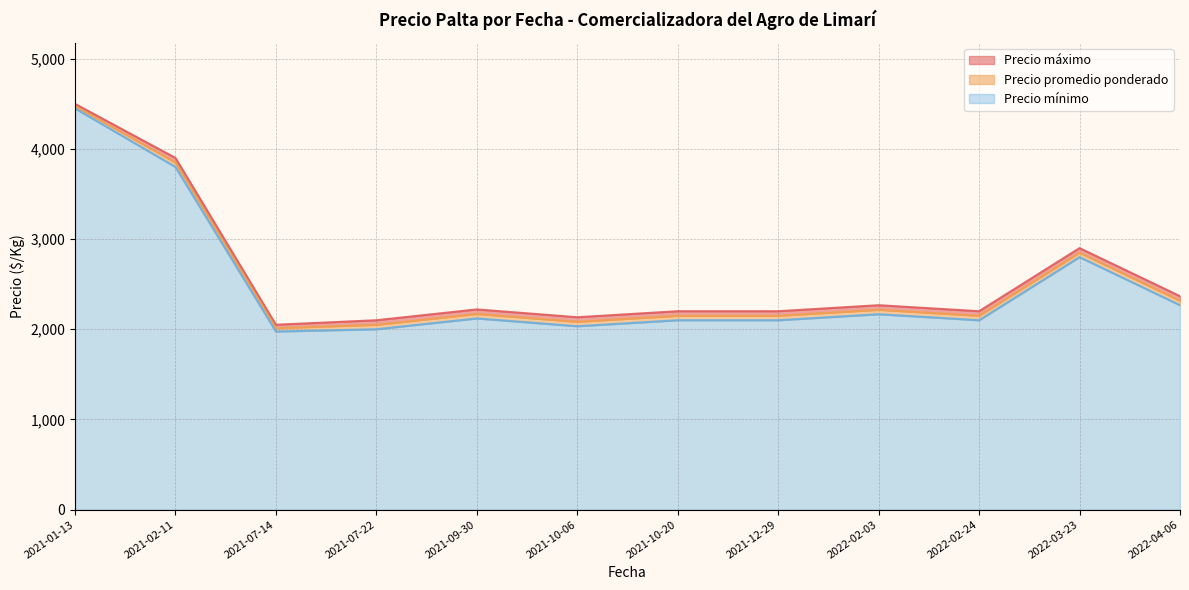

True or false: Precio mínimo has more than 0 points higher than both neighbors.

True